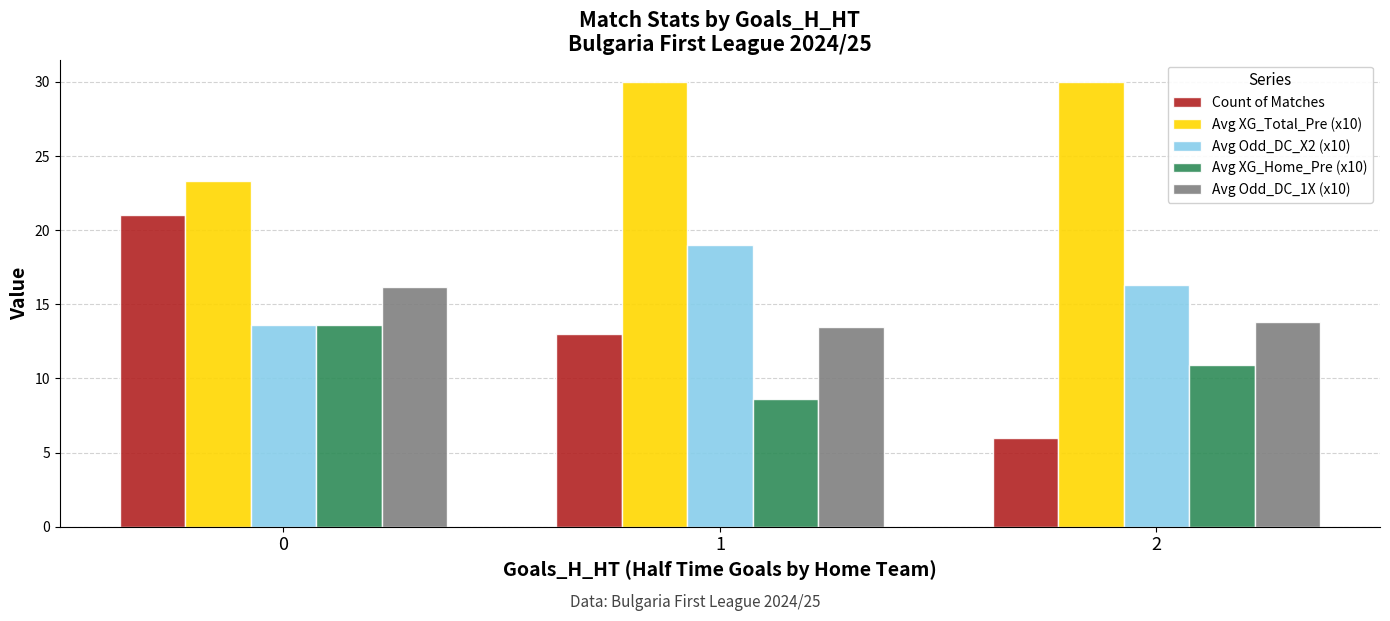

What is the sum of the Count of Matches values at 0 and 1?

34.0